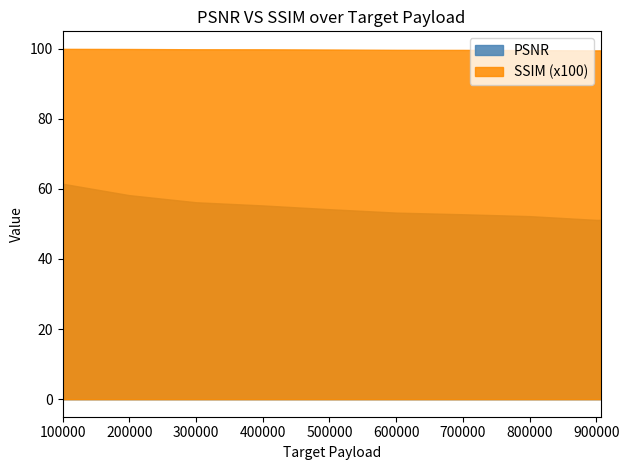

What is the difference between the maximum and minimum values in the PSNR series?

10.3